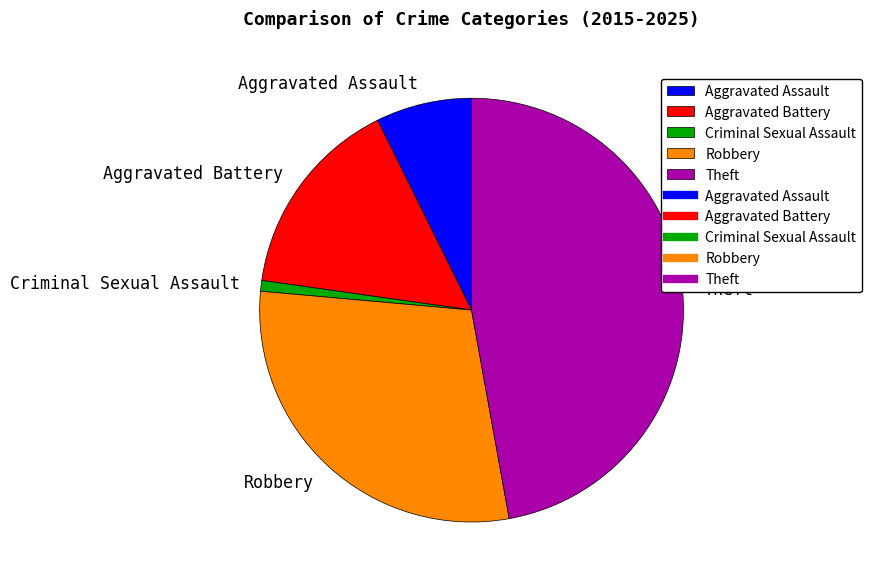

Do Criminal Sexual Assault and Robbery together represent more than half of the pie?

No